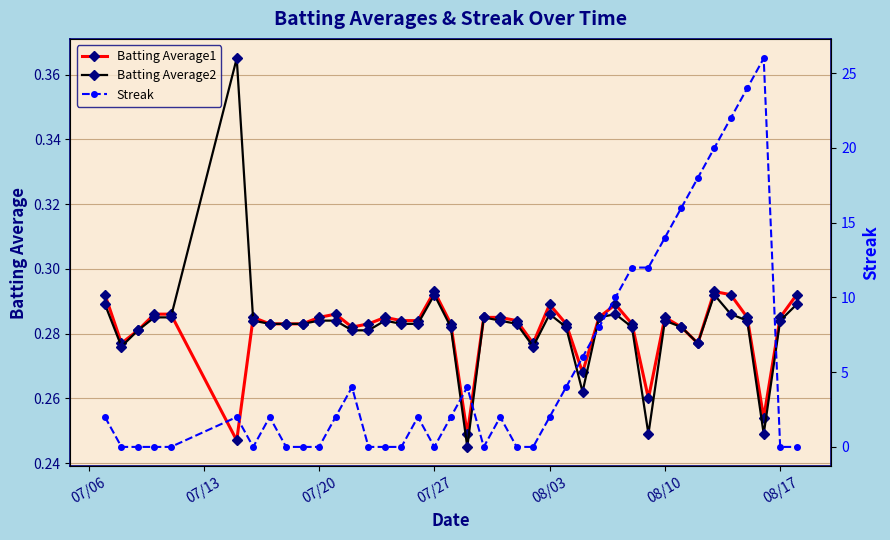

How many Batting Average2 values are between 0 and 1?

40